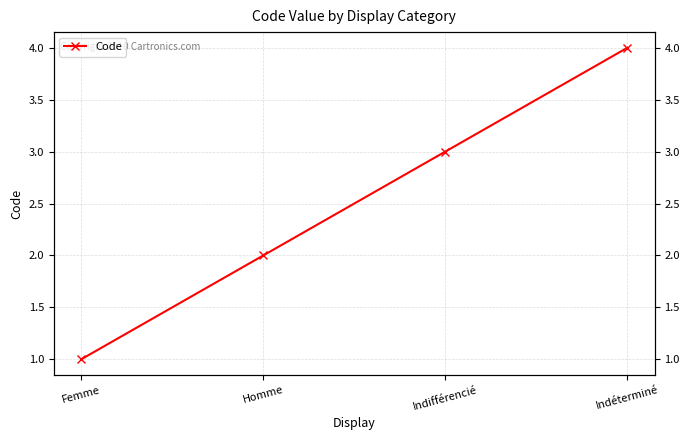

Rank the categories by value from highest to lowest.

Indéterminé, Indifférencié, Homme, Femme